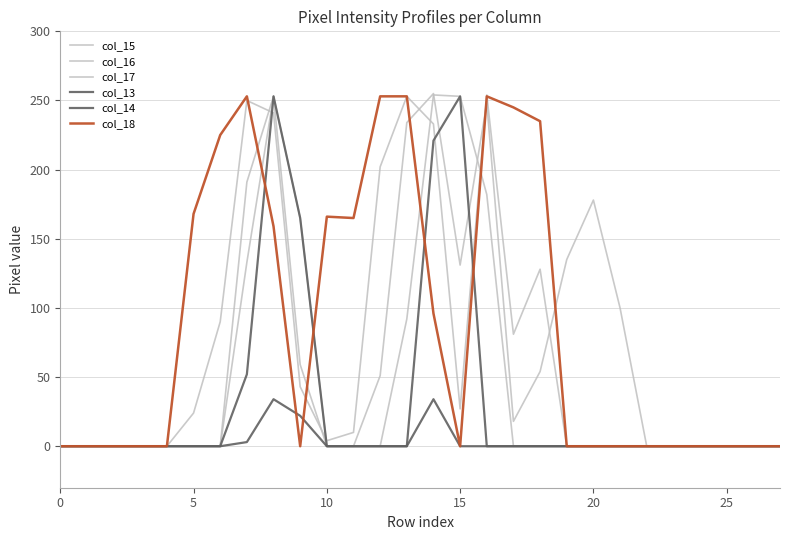

Is this an area chart (filled region under the line)?

No